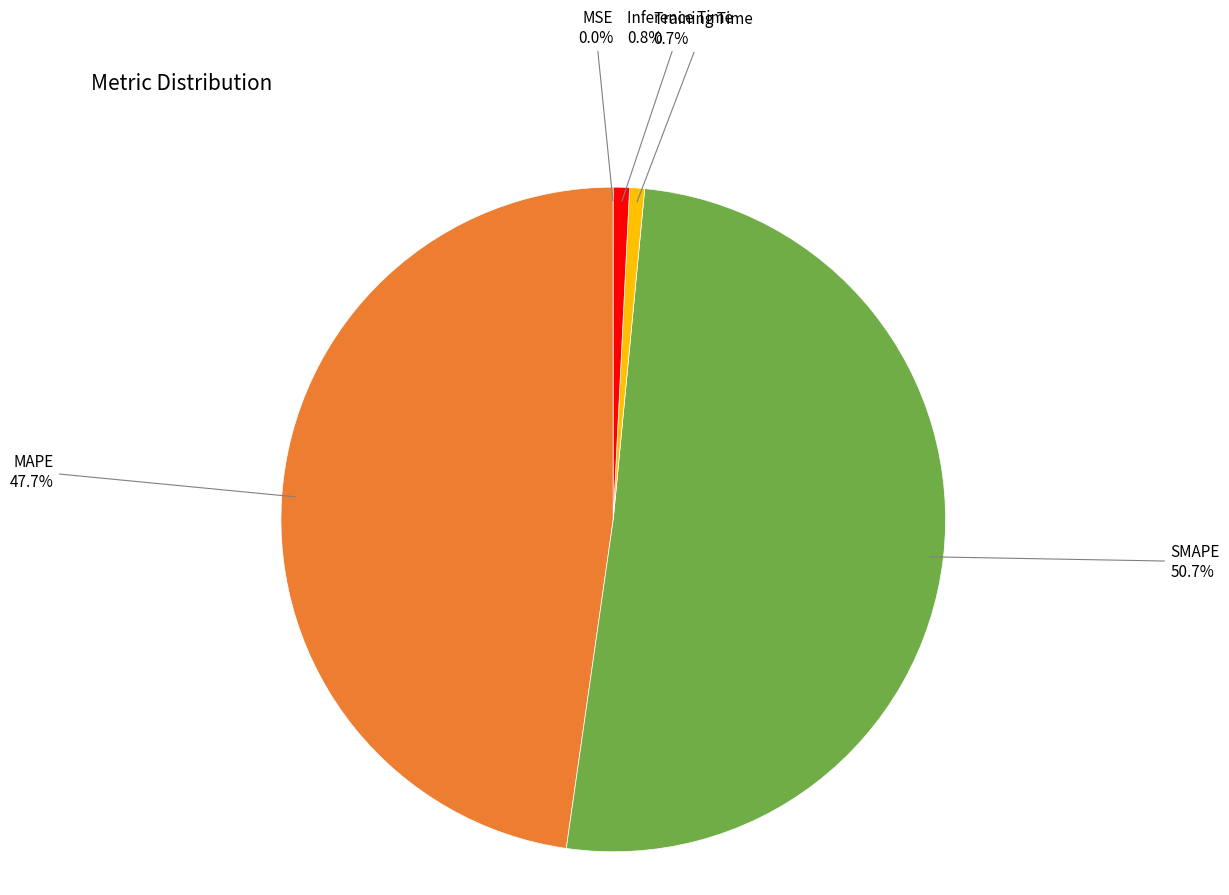

Is it true that Training Time is 11% of the pie?

False